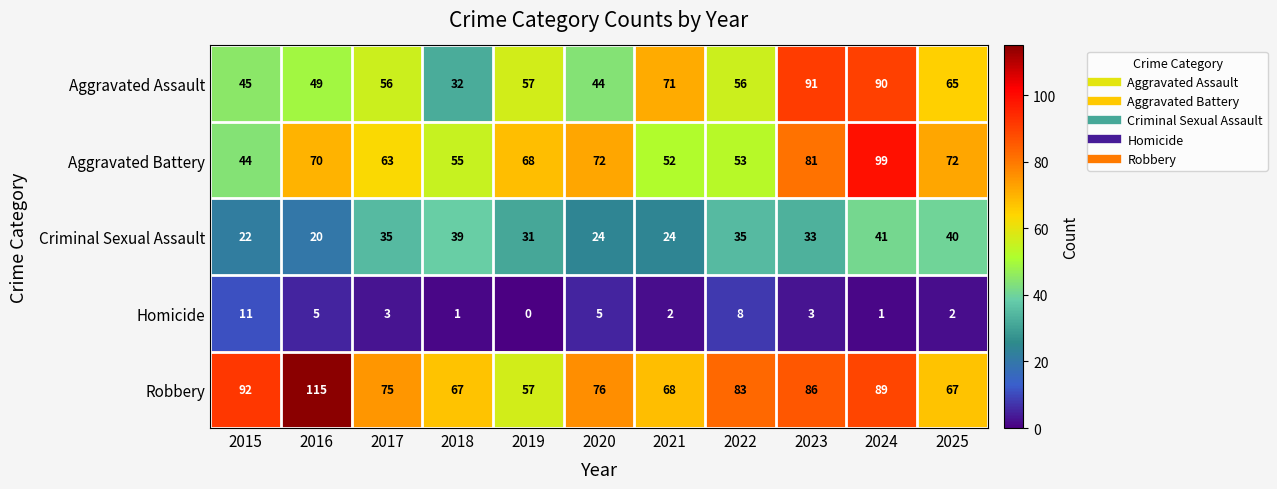

What is the difference between the highest and lowest values at 2019?

68